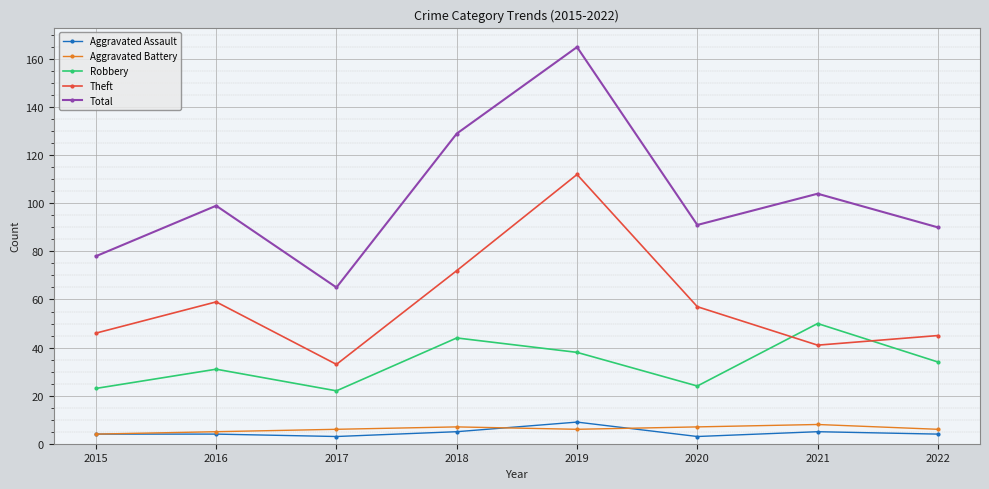

What is the value of the Aggravated Assault point at the 7th from the left?

5